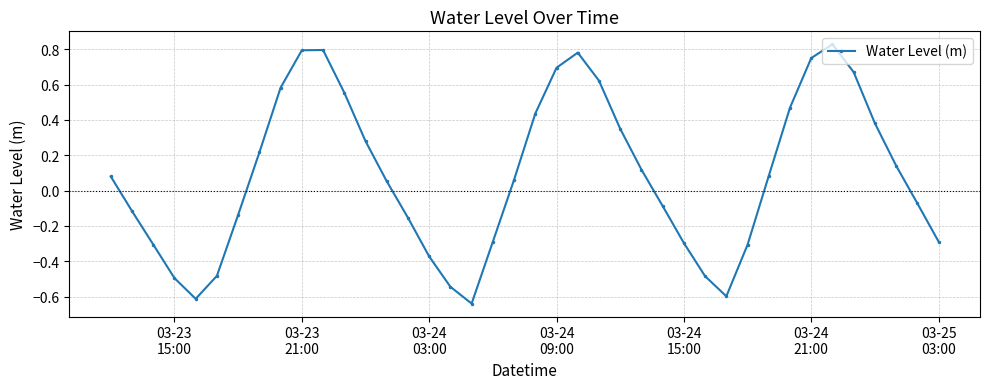

What is the sum of all values?

3.5